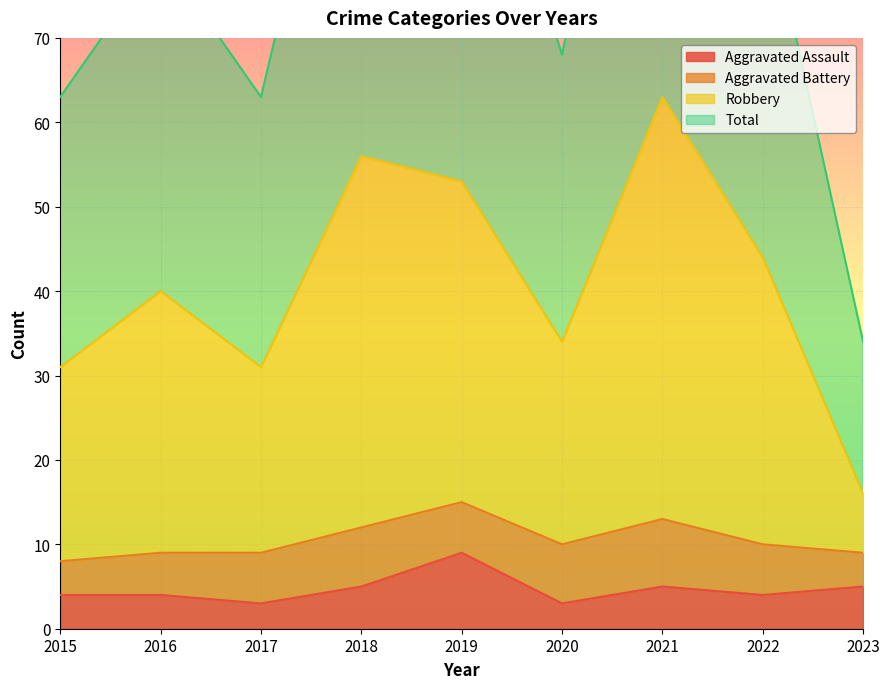

Which category has the highest value in the Aggravated Assault series?

2019